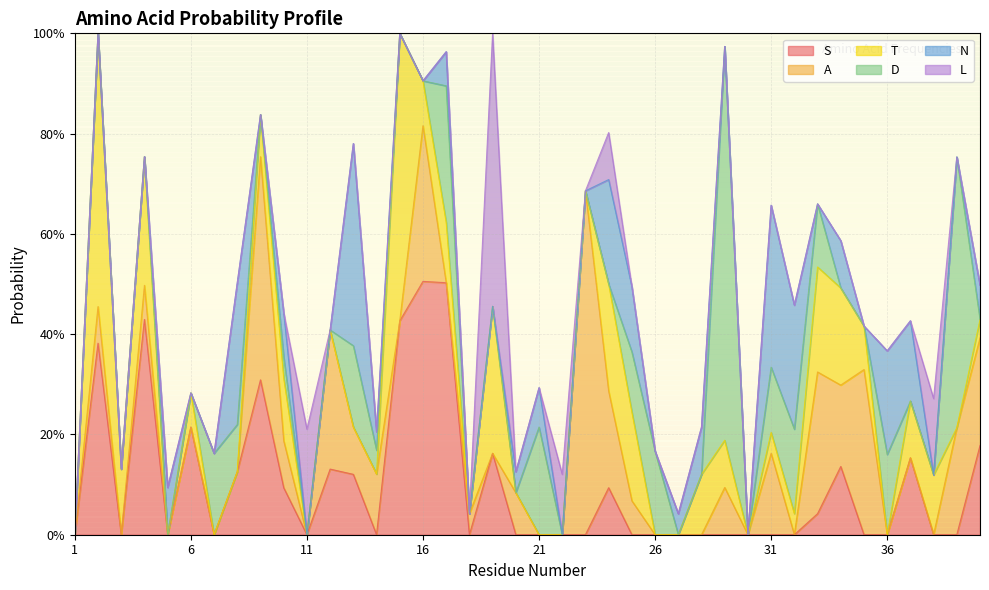

What is the difference between the highest and lowest values at 40?

0.2